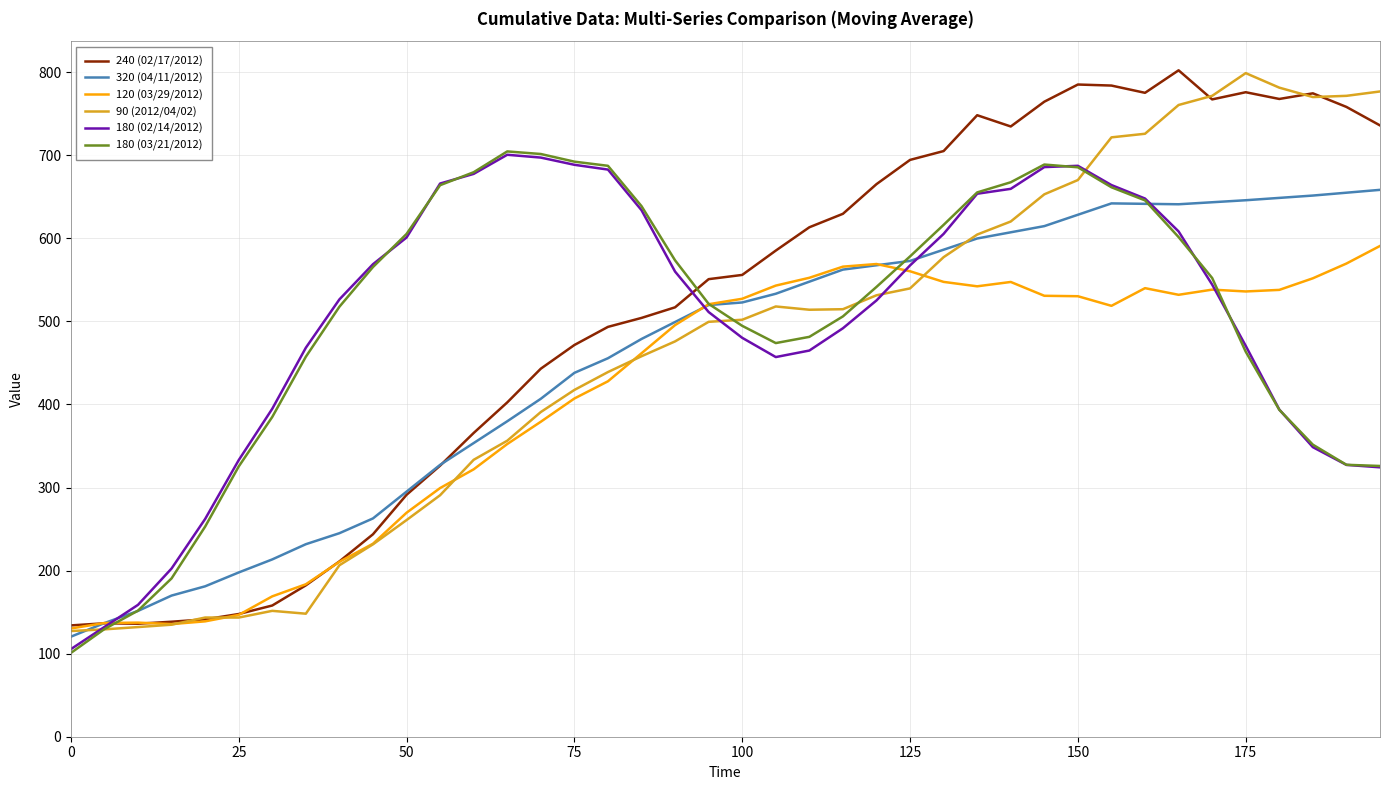

What is the smallest value displayed?

100.8